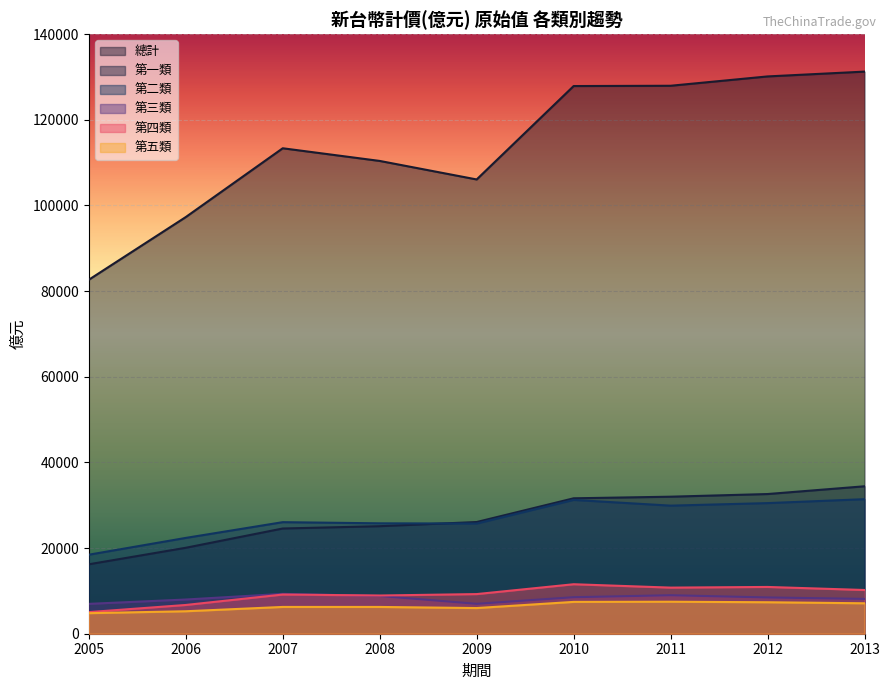

Rank the series at 2013 from lowest to highest value.

第五類, 第三類, 第四類, 第二類, 第一類, 總計